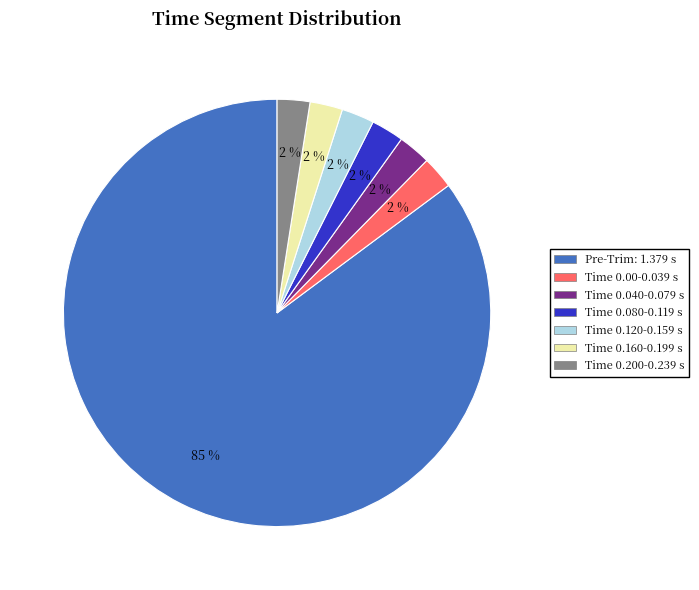

Is there any slice that represents more than half of the pie?

Yes